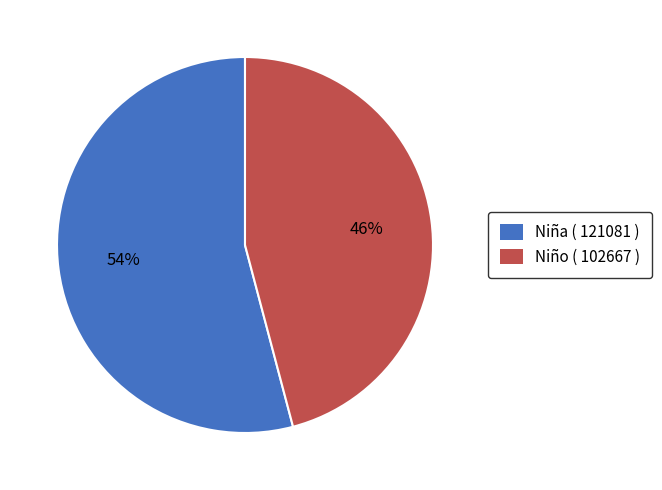

The Niña ( 121081 ) slice represents 46% of the pie. True or false?

False